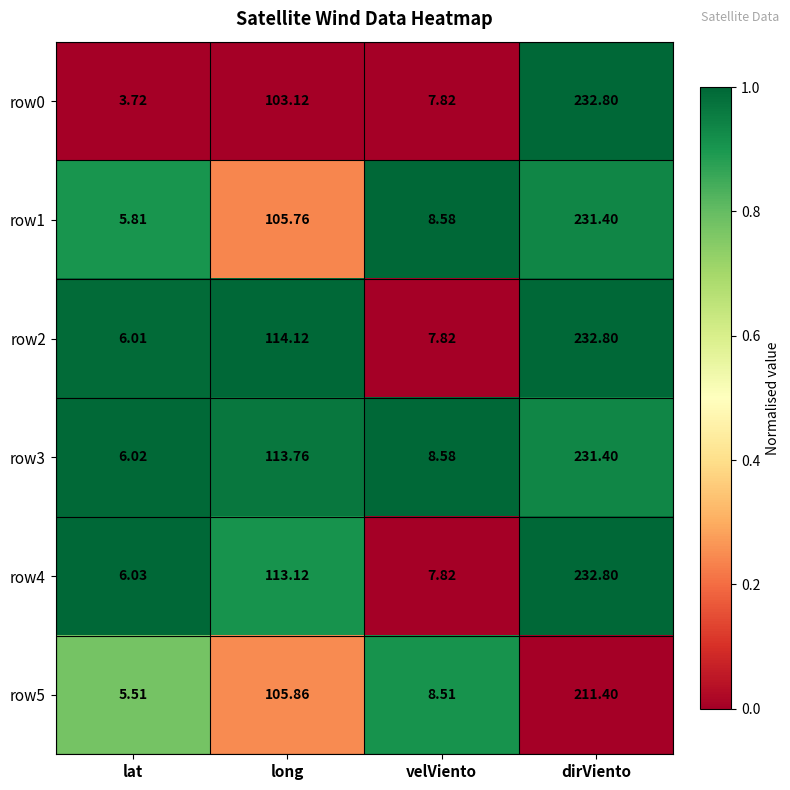

Which series has the largest total across all categories?

row2